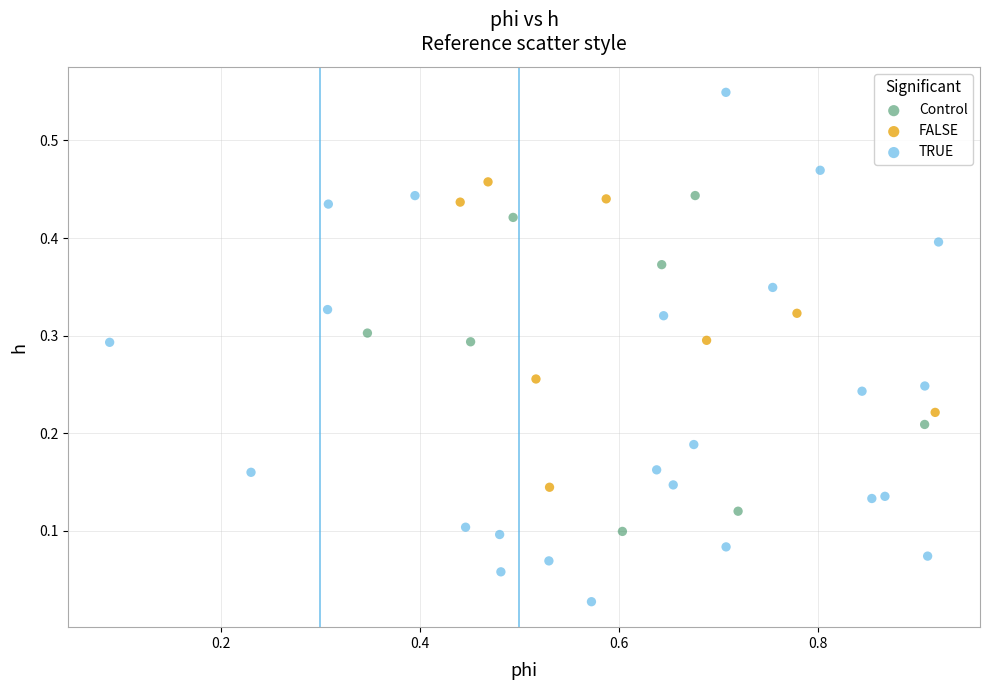

Which series contains the highest Y value?

TRUE